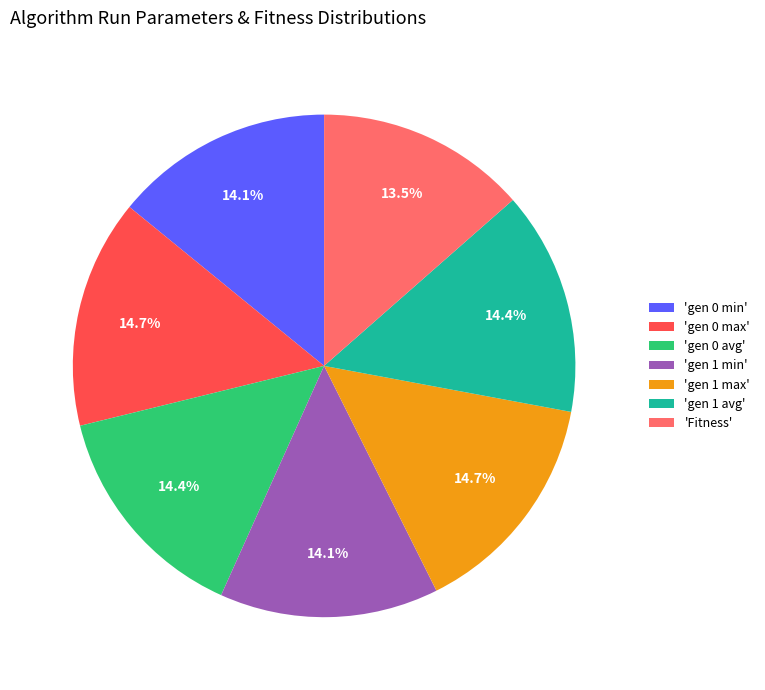

What percentage is NOT represented by 'gen 0 avg'?

85.6%